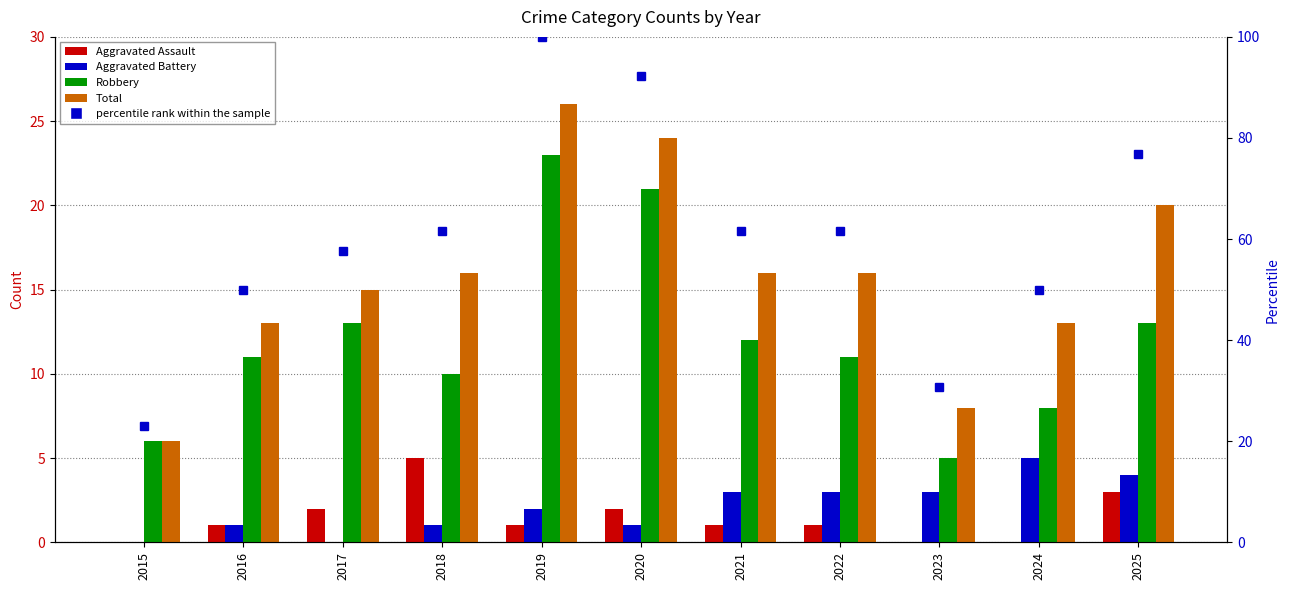

Which series has the widest spread of values?

Total